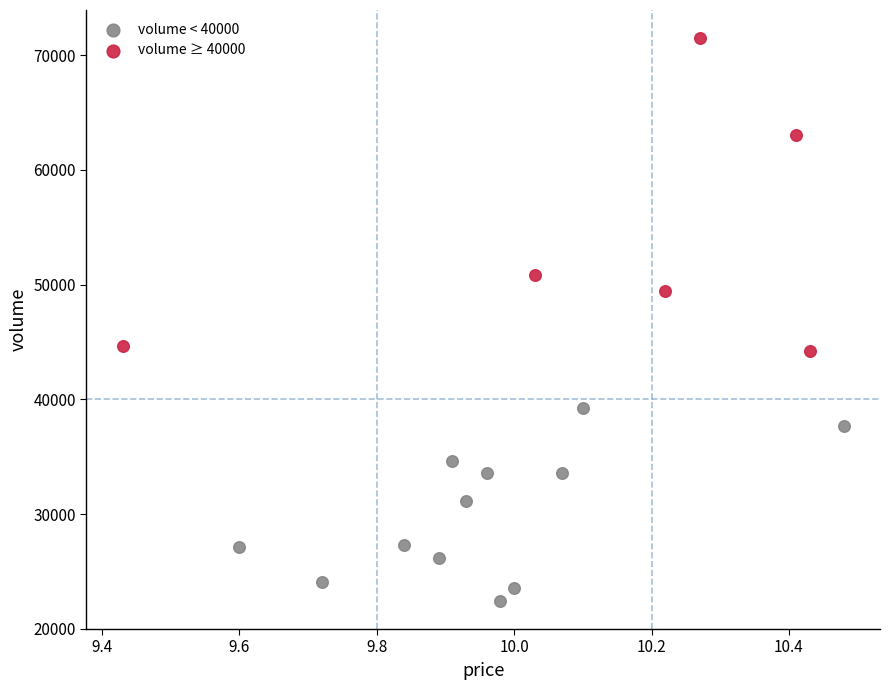

Which series reaches the minimum Y coordinate?

volume < 40000